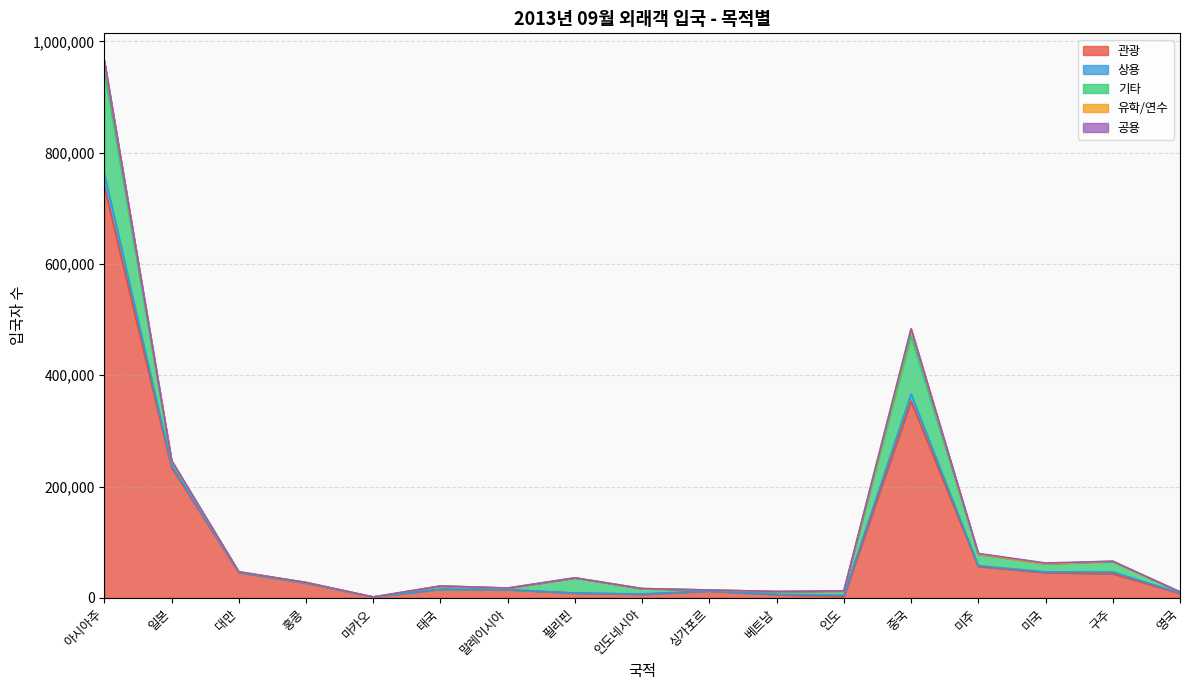

True or false: 상용 and 공용 intersect in this chart.

True